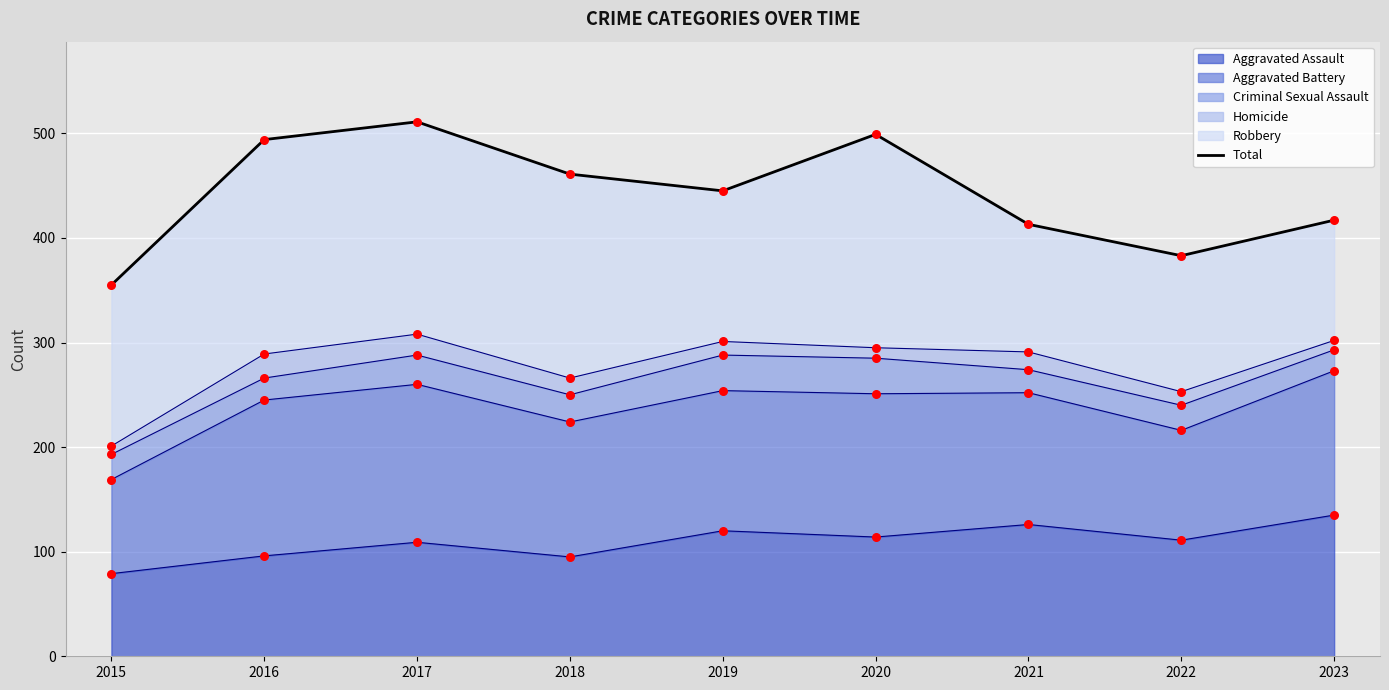

Which series has the largest Y range (max minus min)?

Total